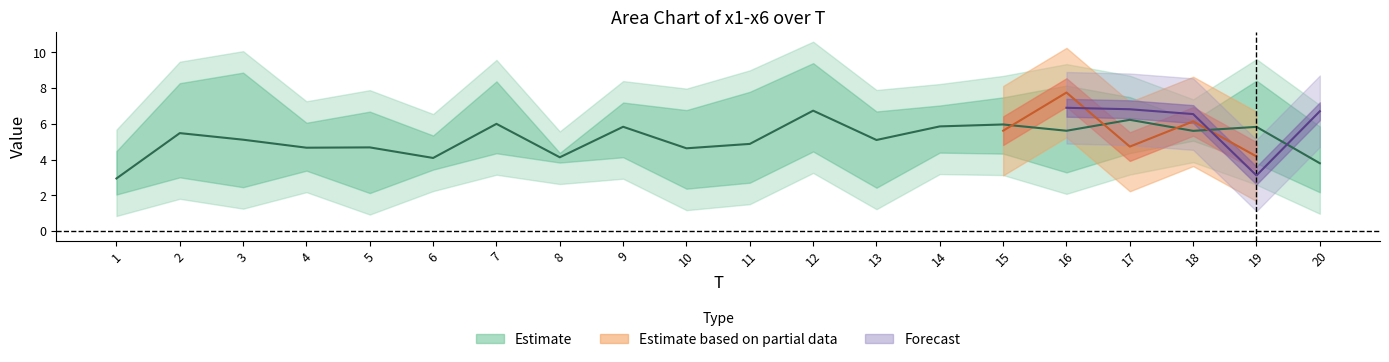

What is the value of the x4 point at the 16th from the left?

7.8